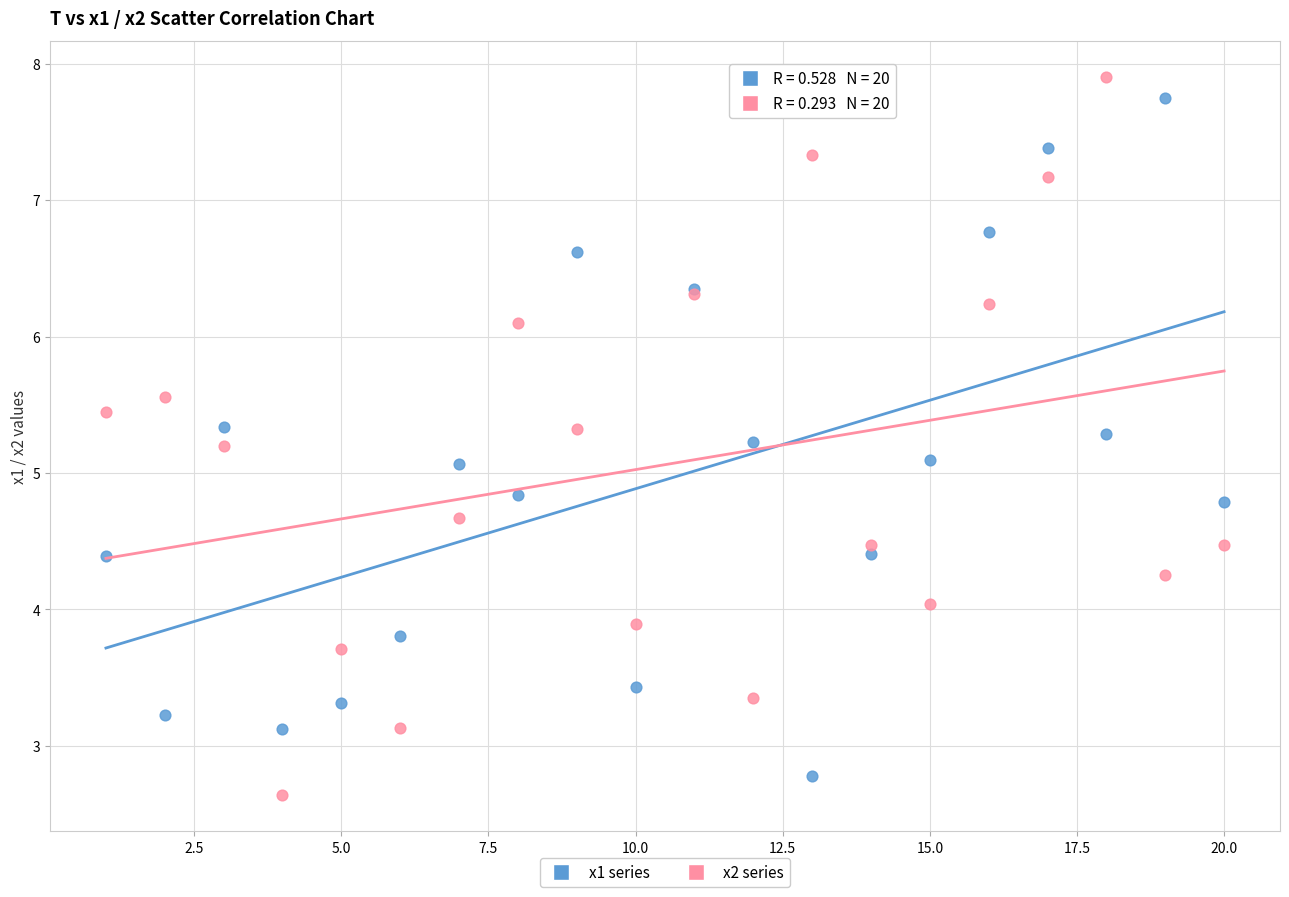

What is the X range (max minus min) for the scatter plot?

19.0